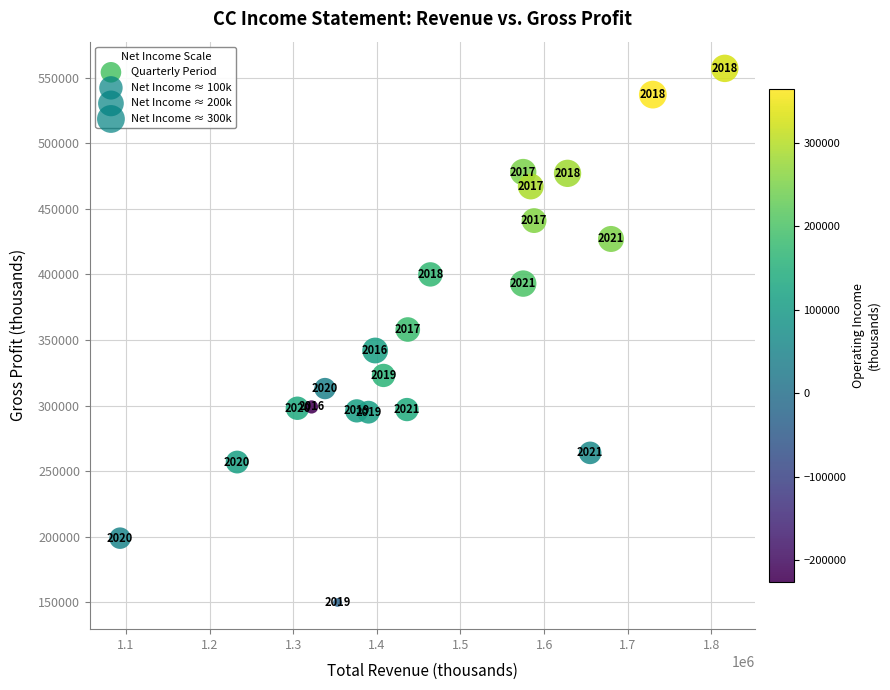

What is the range of X values (max minus min)?

723000